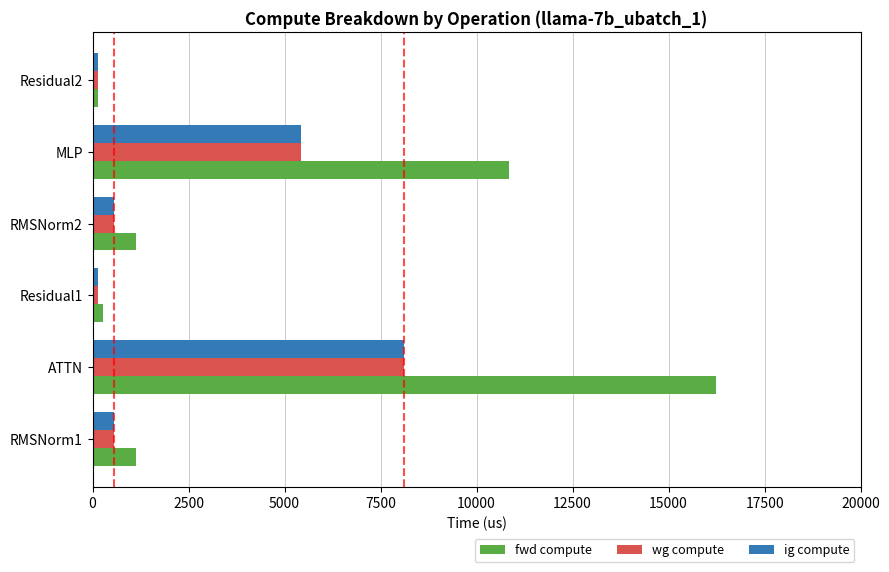

Which series has the largest range (max minus min)?

fwd compute